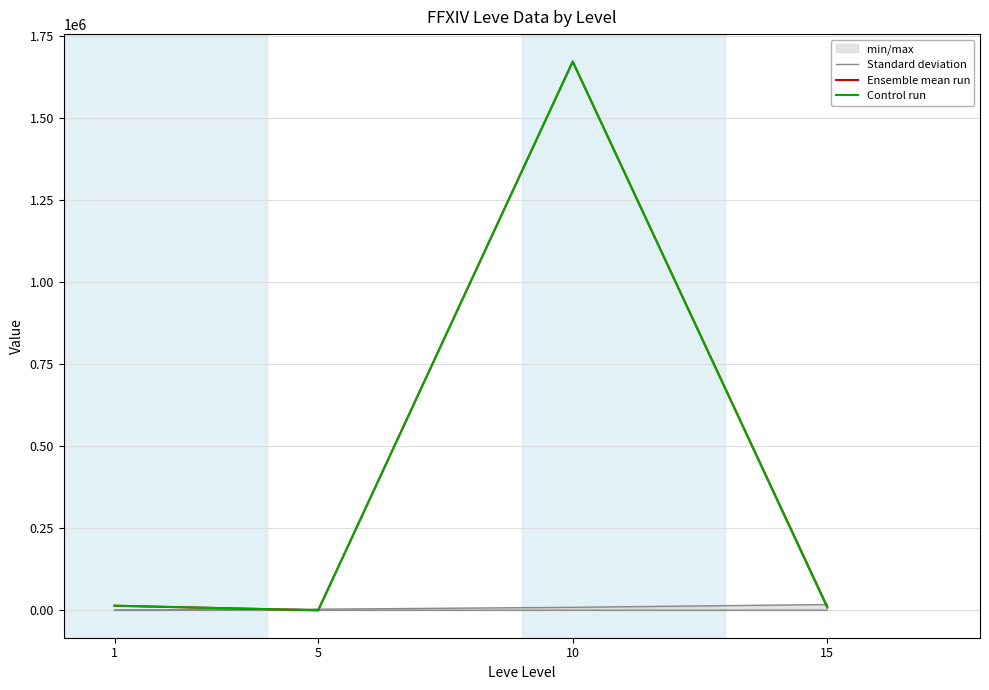

What are all the series names shown in the legend?

Standard deviation, Ensemble mean run, Control run